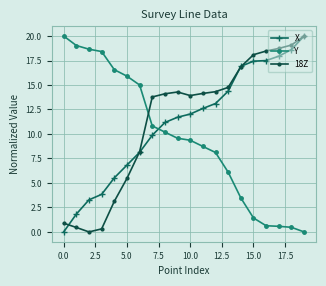

At how many categories does at least one series exceed 9?

20